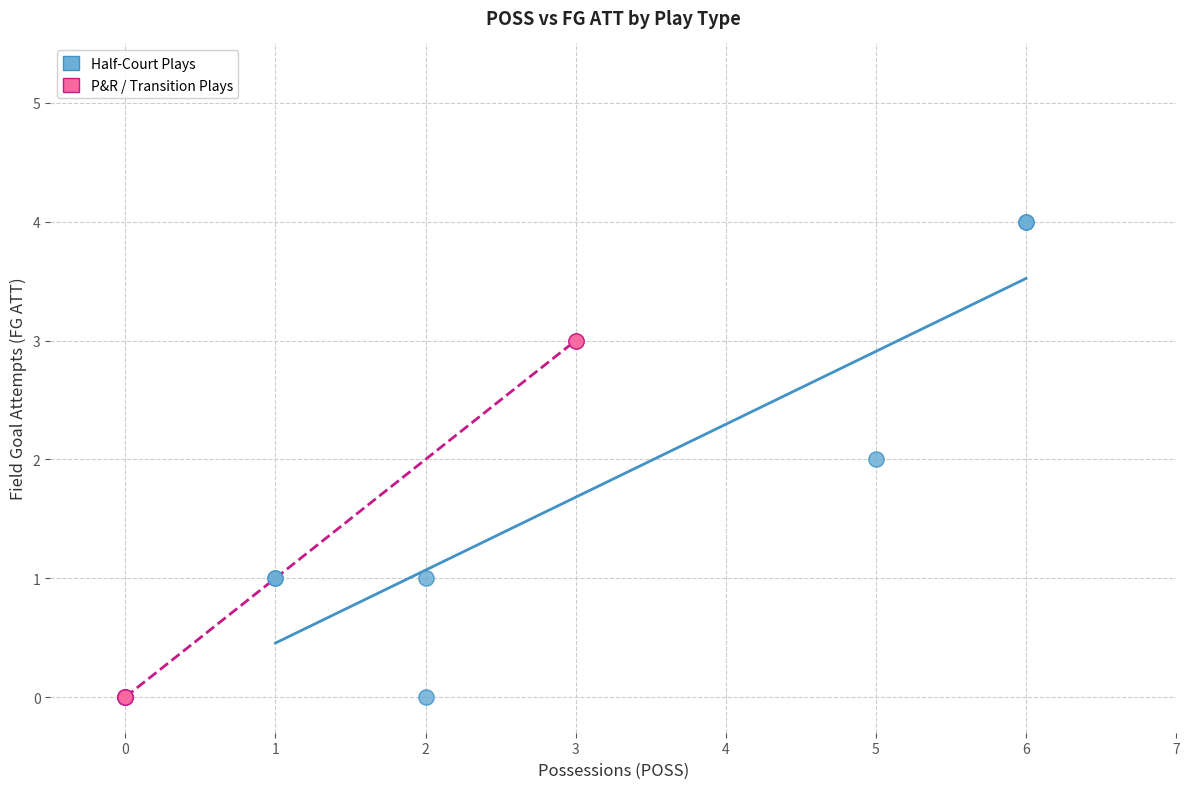

Which series contains the highest Y value?

Half-Court Plays